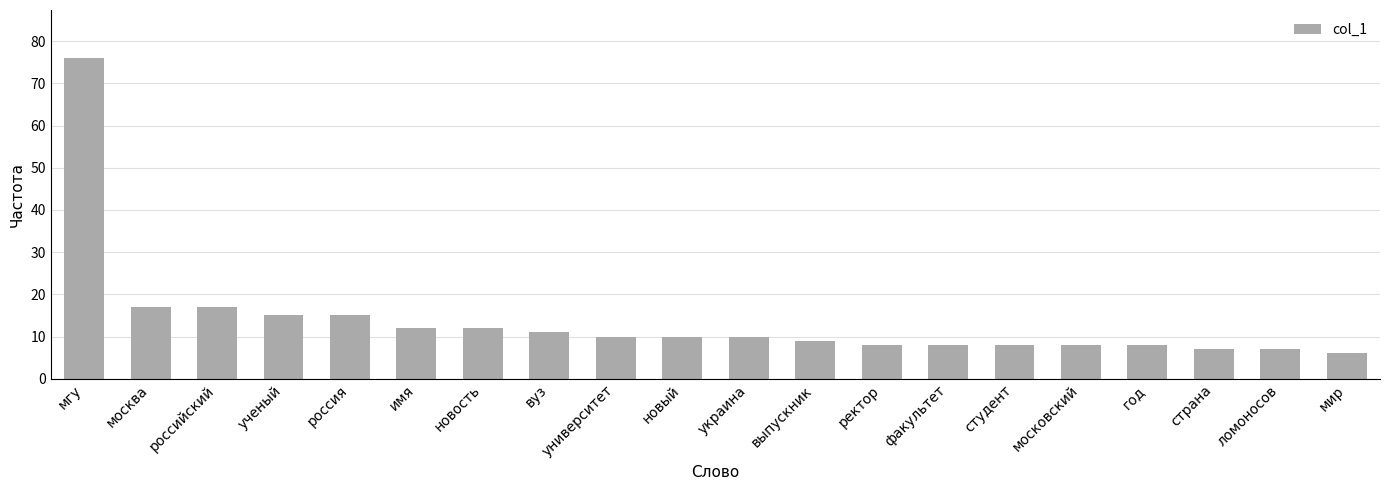

Which has a higher value, ректор or украина?

украина